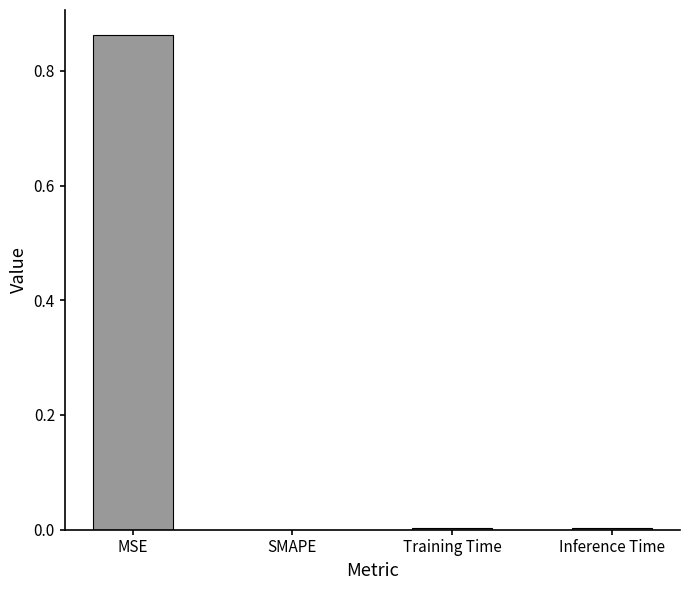

Which has a higher value, SMAPE or MSE?

MSE